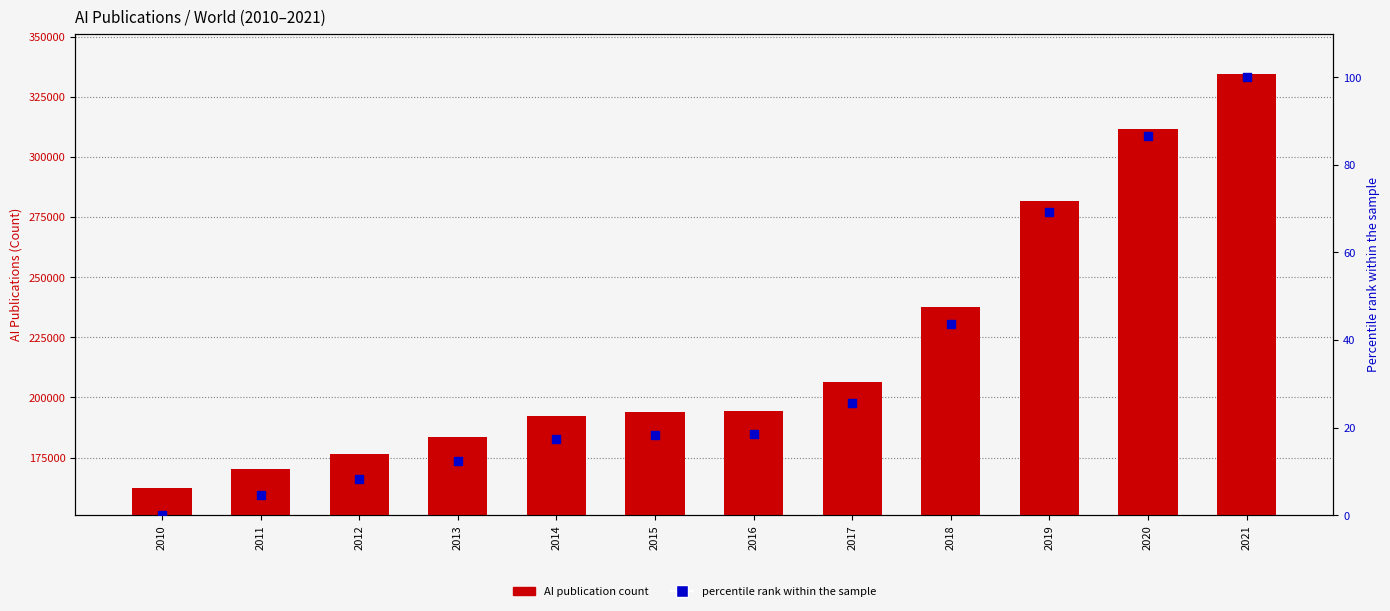

Which series reaches the minimum Y coordinate?

percentile rank within the sample